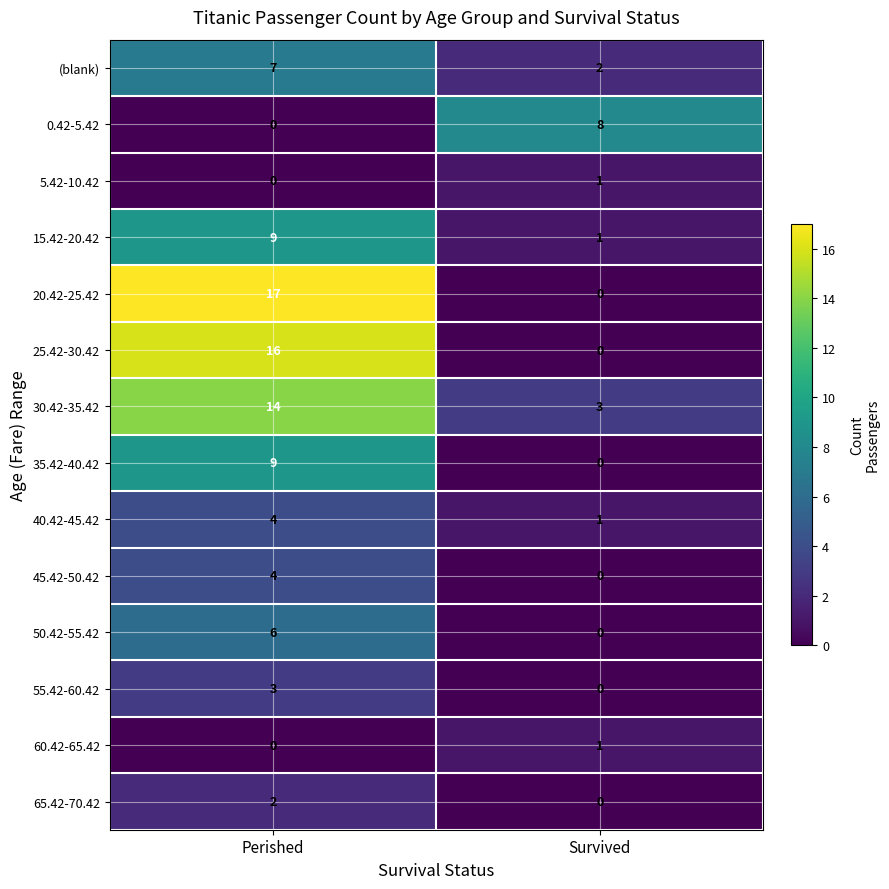

List the labels in order of 50.42-55.42 value, smallest first.

Survived, Perished